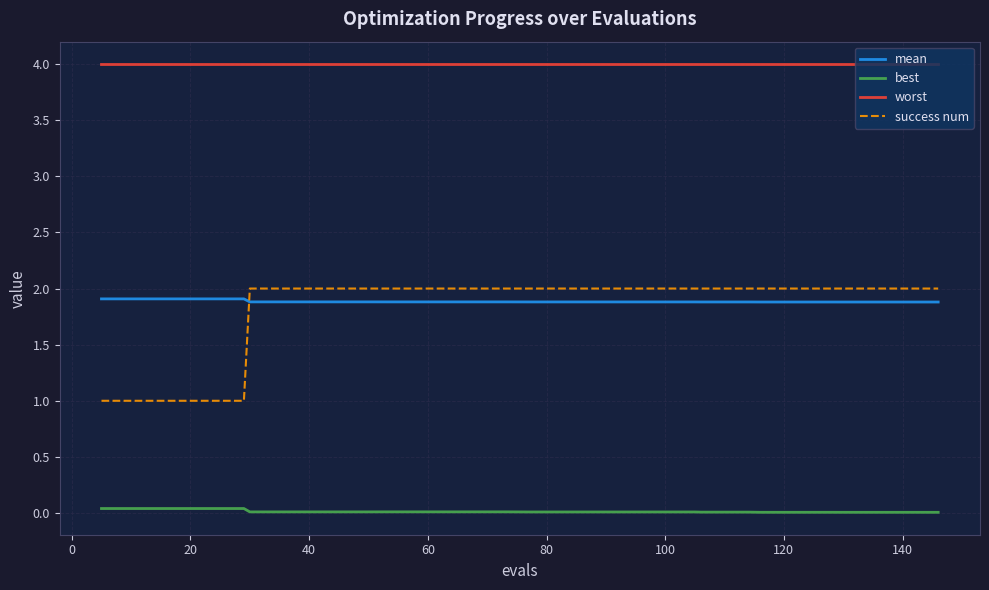

What is the maximum value shown in the chart?

4.0